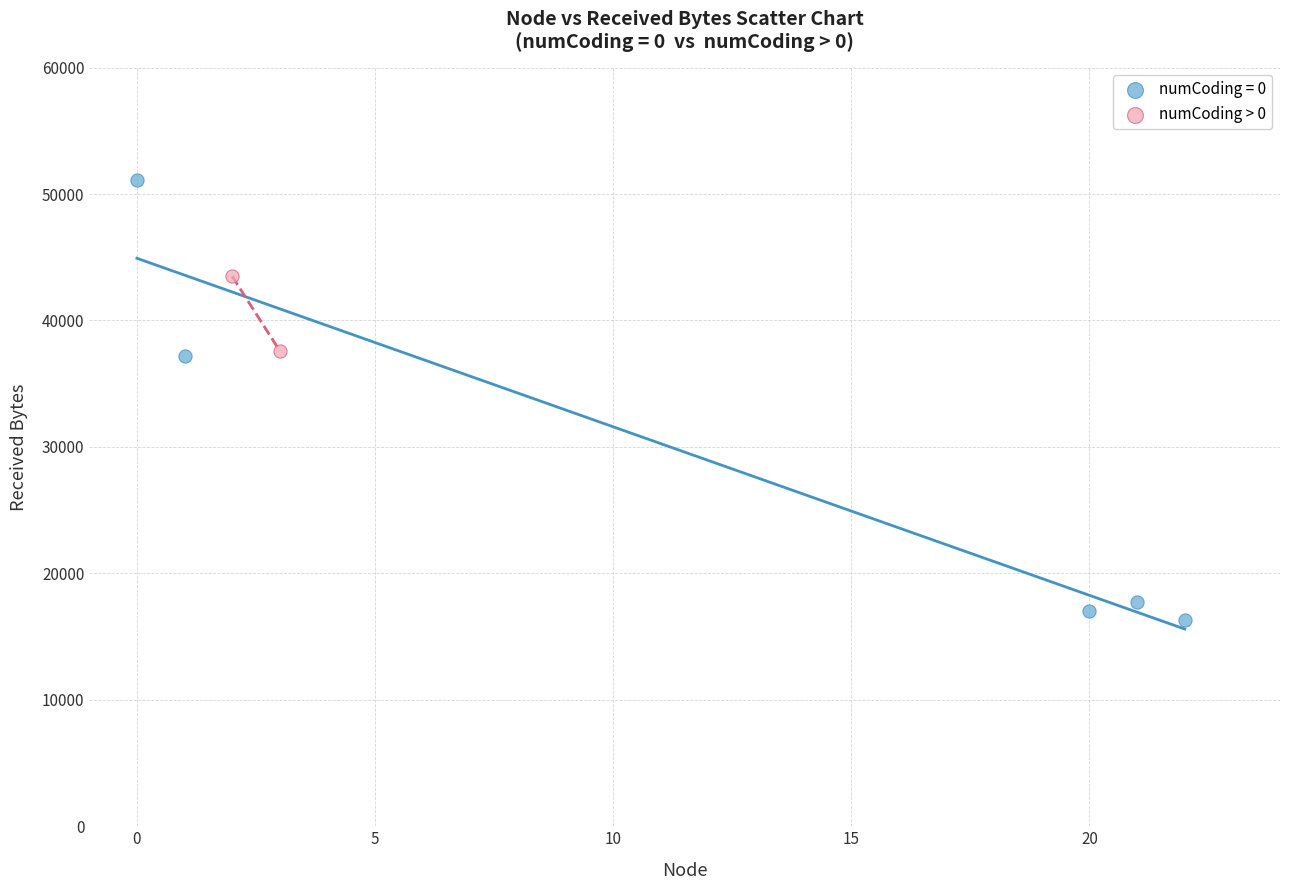

What are all the series names shown in the legend?

numCoding = 0, numCoding > 0